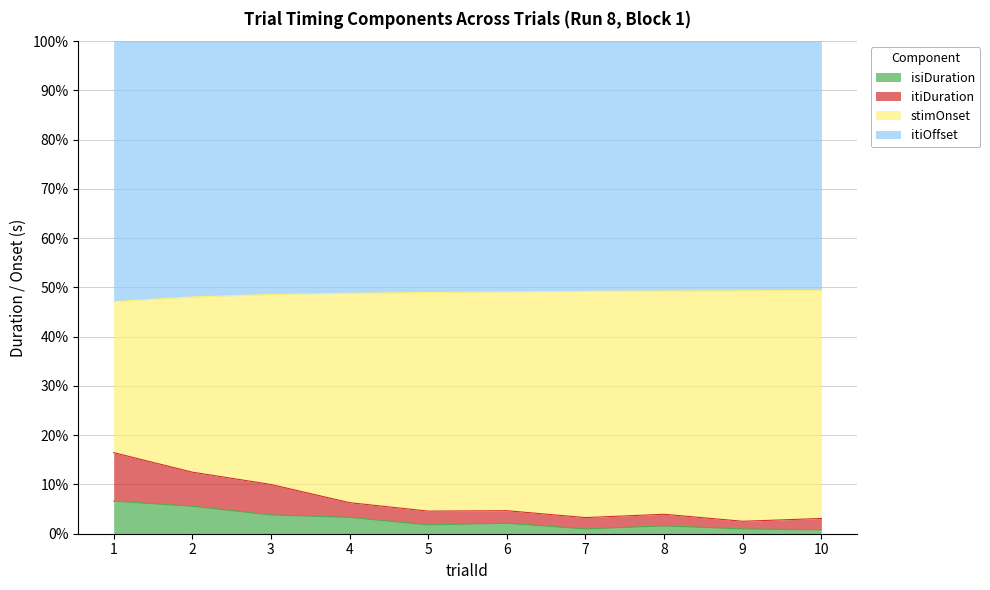

What is the highest value of the isiDuration series?

6.6